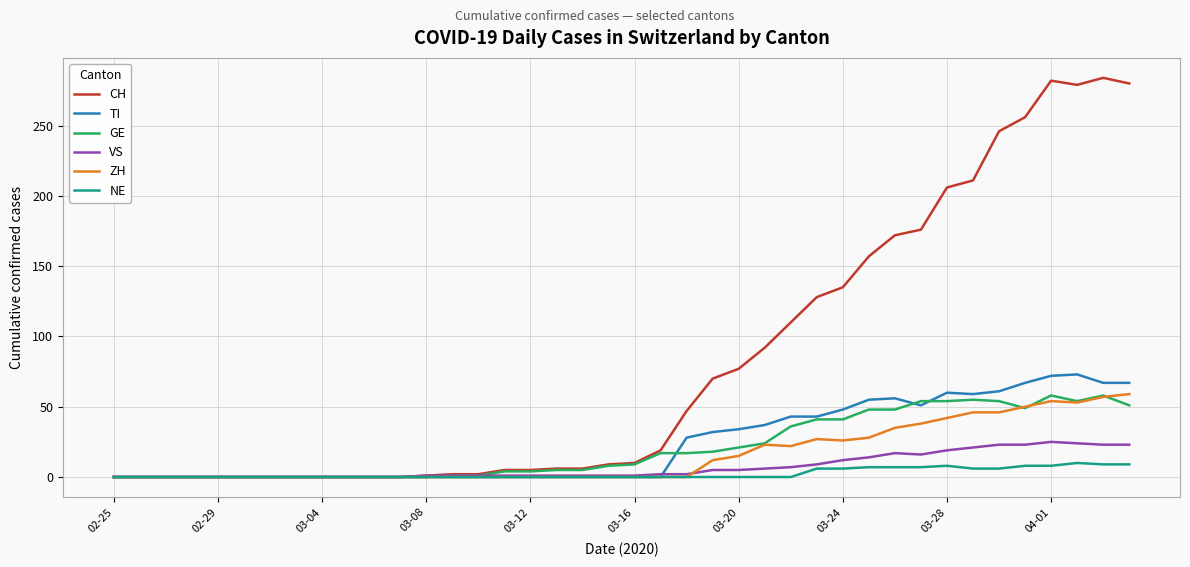

Does the chart have visible grid lines?

Yes